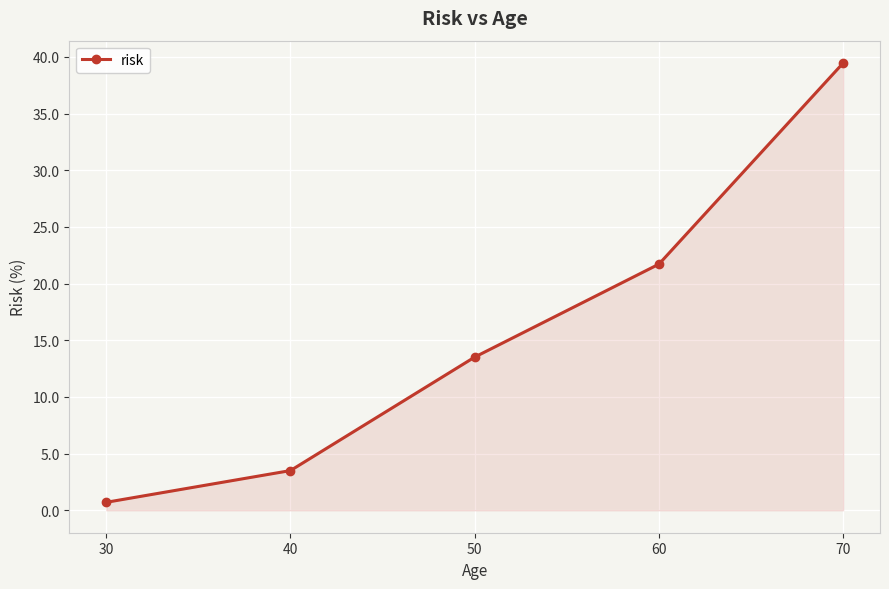

Is it true that the value at 50 is 21.8?

False